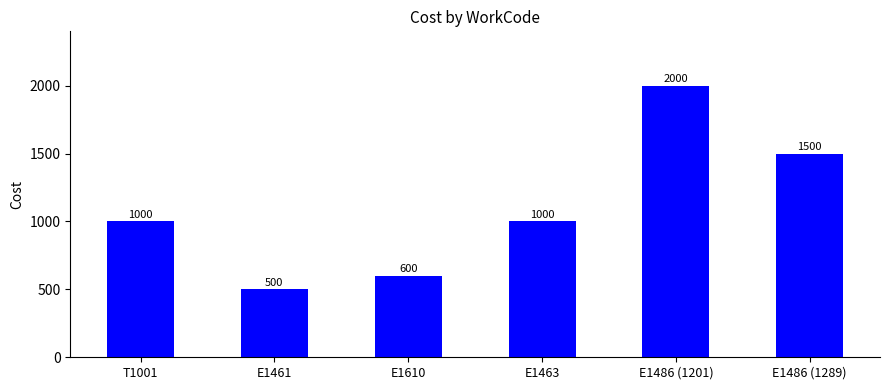

At which category does the chart reach its minimum across all series?

E1461